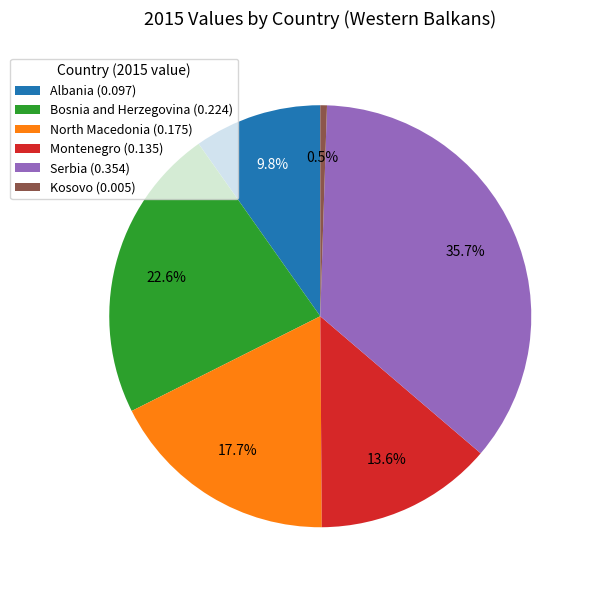

Which category has the biggest portion of the pie?

Serbia